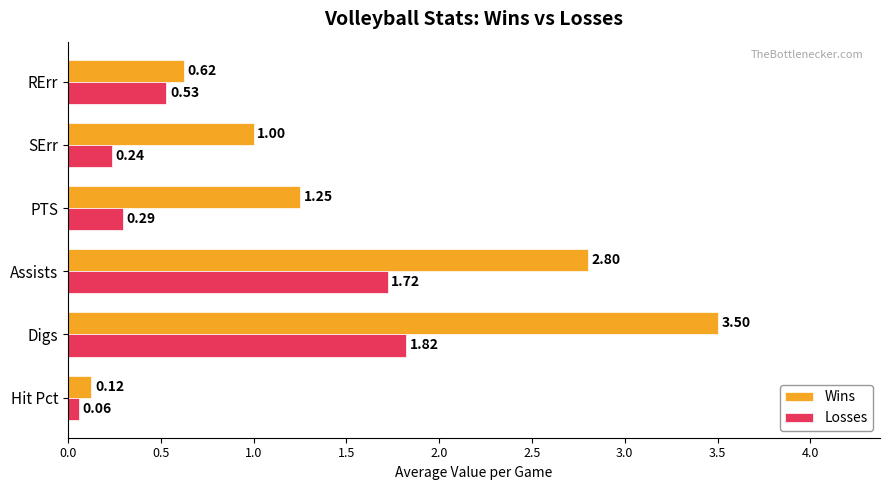

What is the difference between the second highest and second lowest values in the Wins series?

2.2